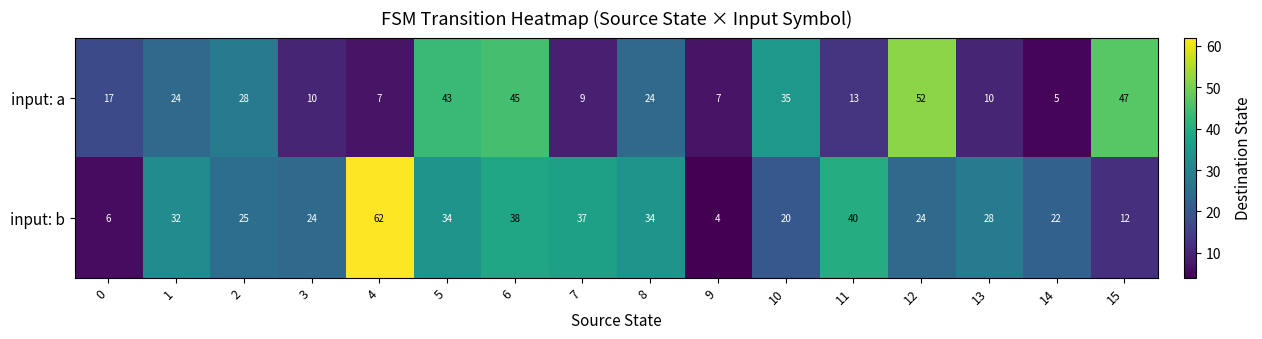

Which series has the widest spread of values?

input: b